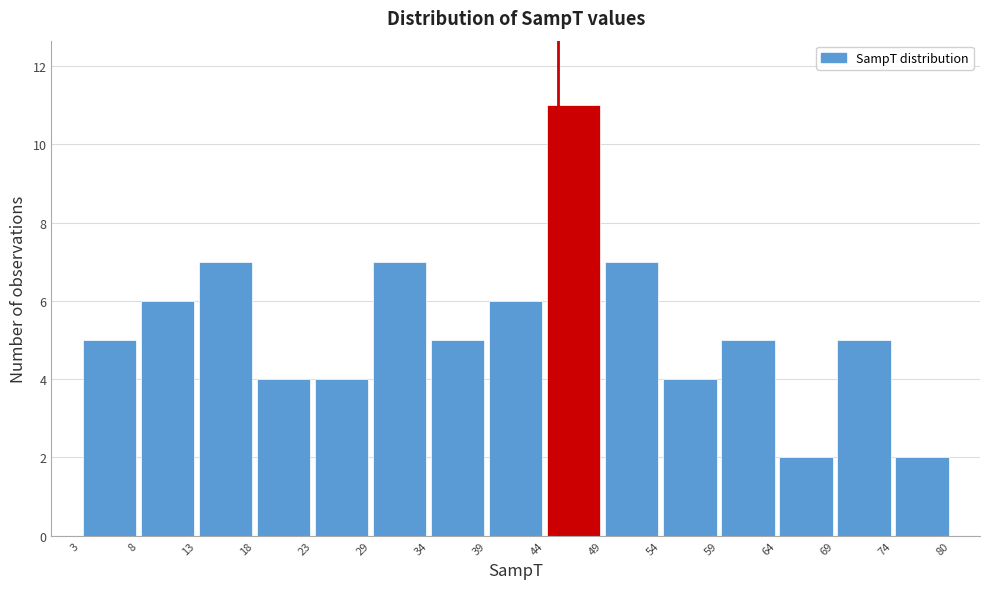

Reading left to right, transcribe this chart: for each bar, give the range it covers on the x-axis and its height. The values are not printed on the chart, so give them approximately, as read against the axis.

3 to 8: 5
8 to 13: 6
13 to 18: 7
18 to 23: 4
23 to 29: 4
29 to 34: 7
34 to 39: 5
39 to 44: 6
44 to 49: 11
49 to 54: 7
54 to 59: 4
59 to 64: 5
64 to 69: 2
69 to 74: 5
74 to 80: 2